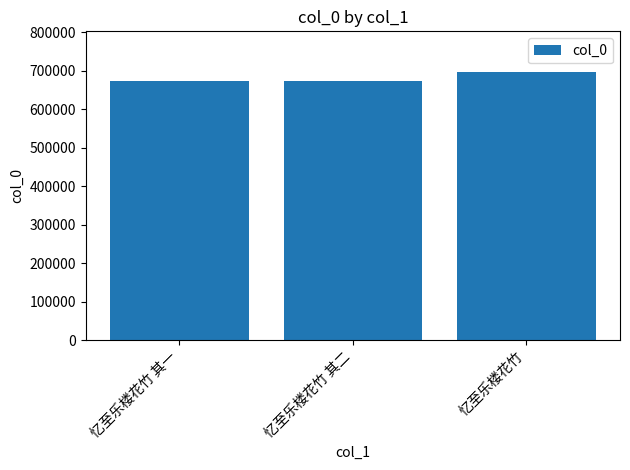

Which label corresponds to the largest value in the chart?

忆至乐楼花竹